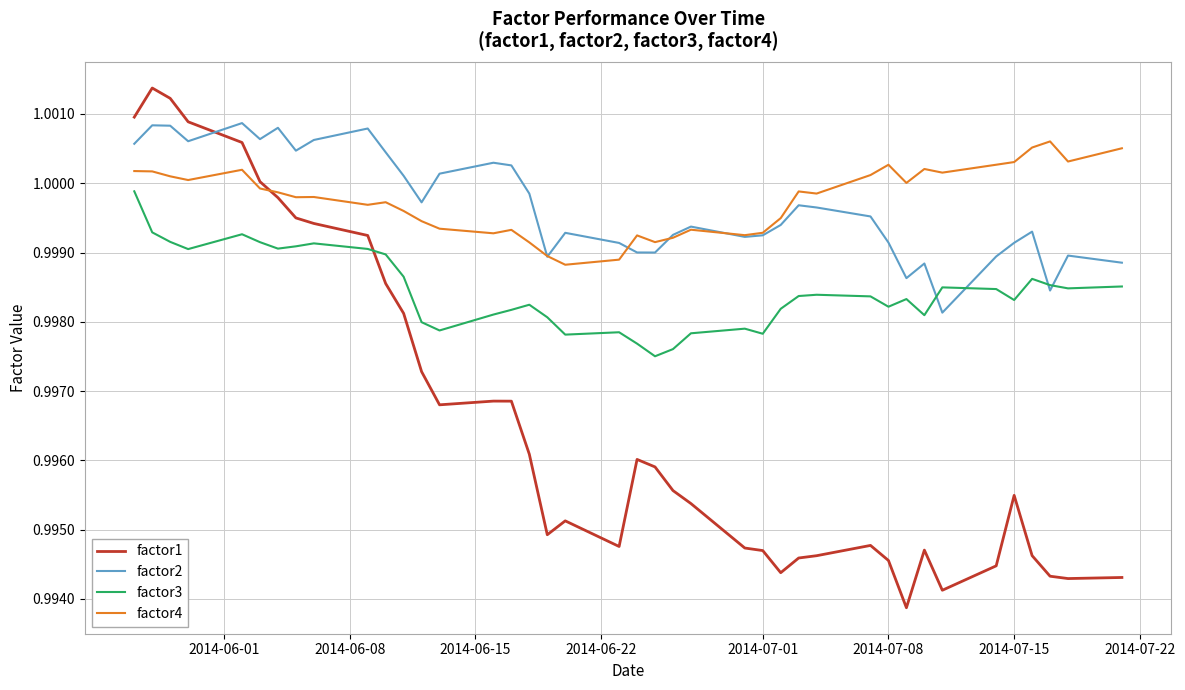

What is the sum of all factor1 values?

39.9